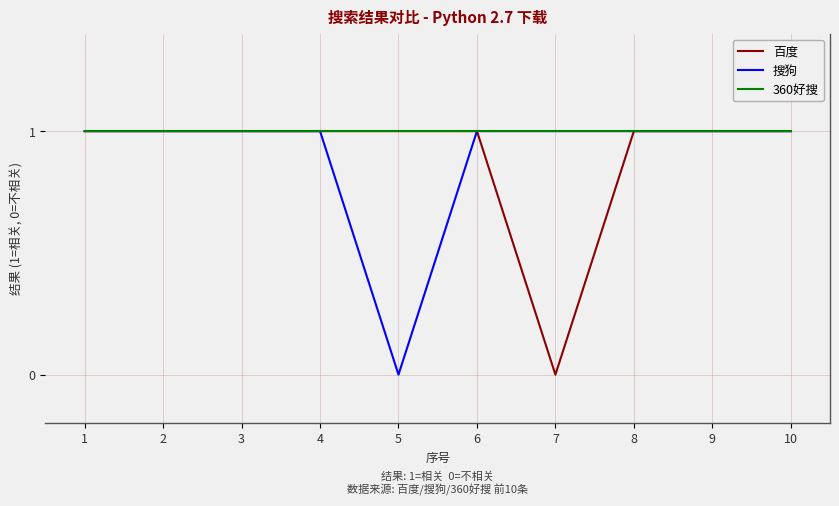

How many 搜狗 values are between 1 and 2?

9